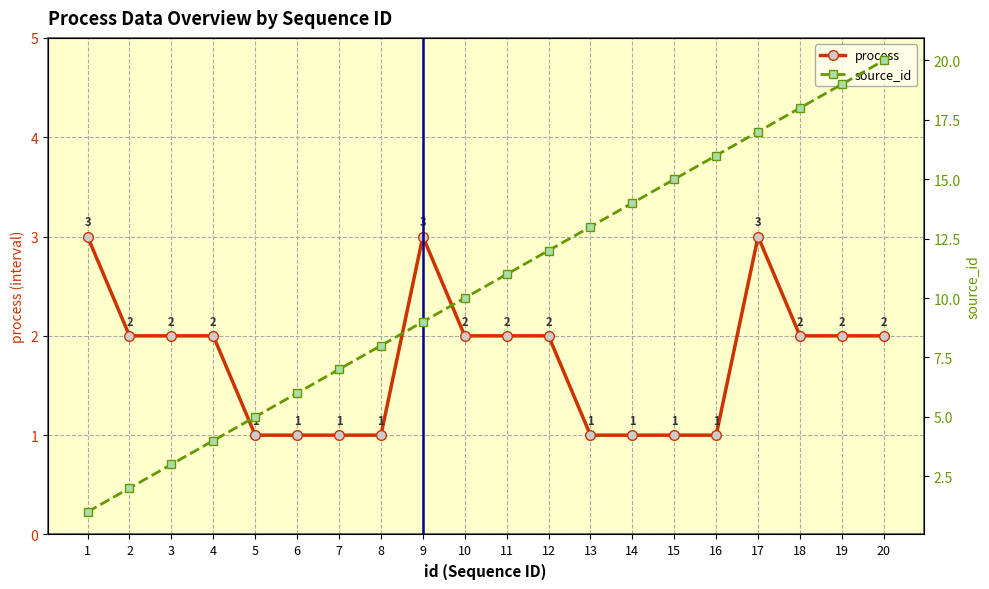

True or false: source_id and process intersect in this chart.

False